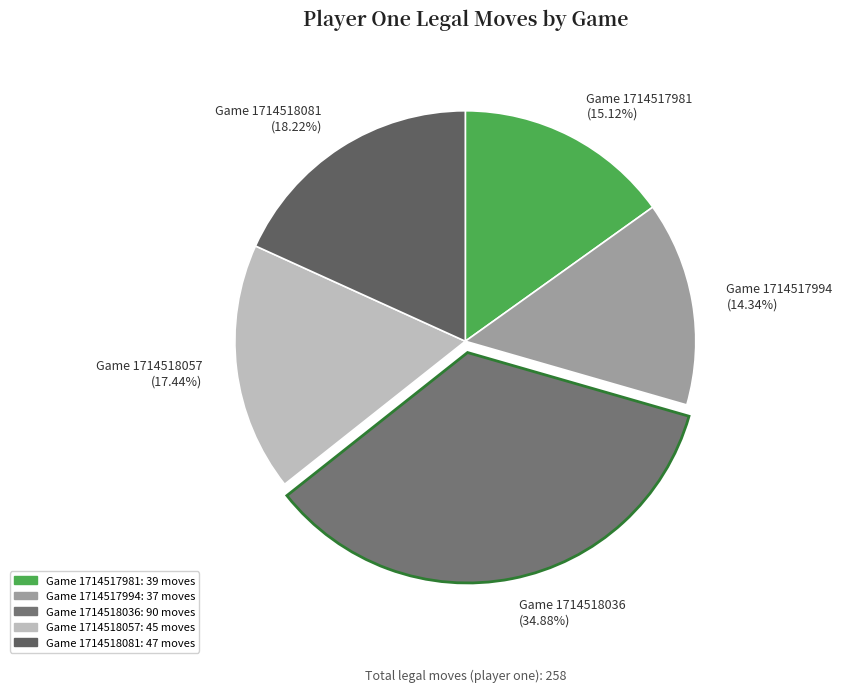

How many slices are in this pie chart?

5